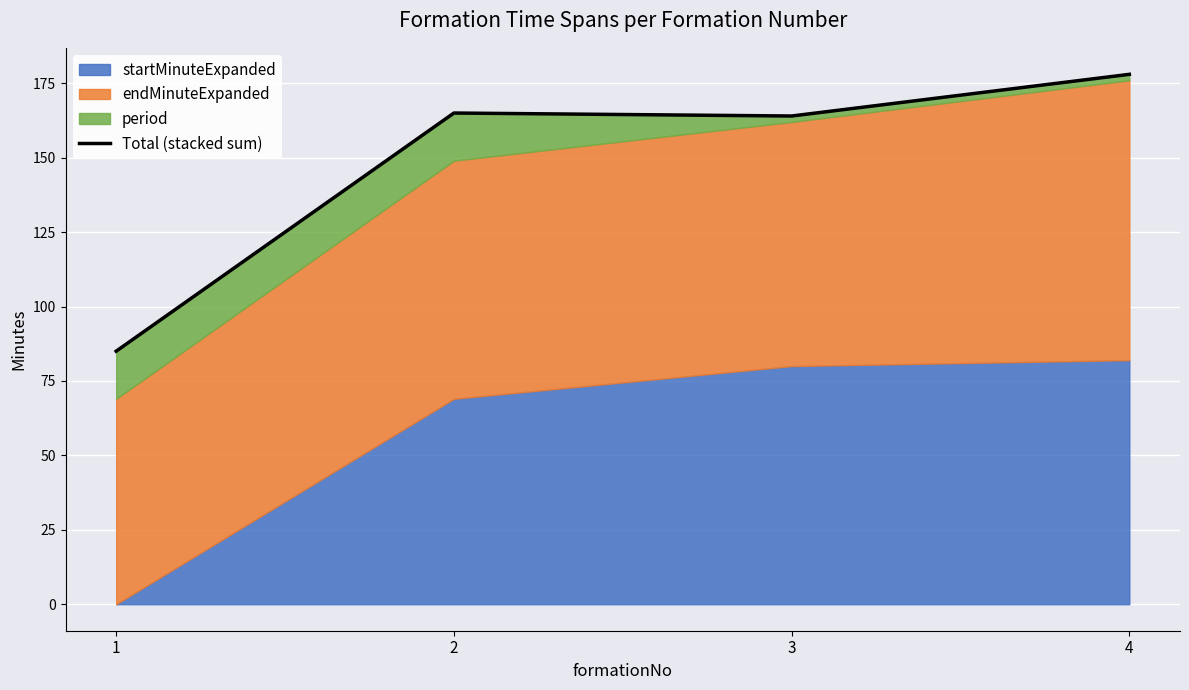

Which label corresponds to the largest value in the chart?

4